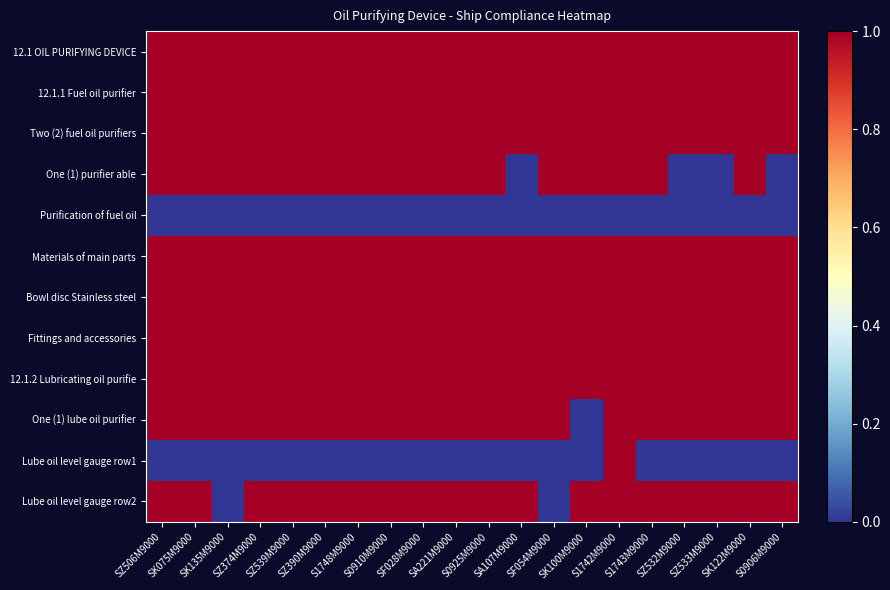

At S0906M9000, list the series in order from smallest to largest.

One (1) purifier able, Purification of fuel oil, Lube oil level gauge row1, 12.1 OIL PURIFYING DEVICE, 12.1.1 Fuel oil purifier, Two (2) fuel oil purifiers, Materials of main parts, Bowl disc Stainless steel, Fittings and accessories, 12.1.2 Lubricating oil purifie, One (1) lube oil purifier, Lube oil level gauge row2